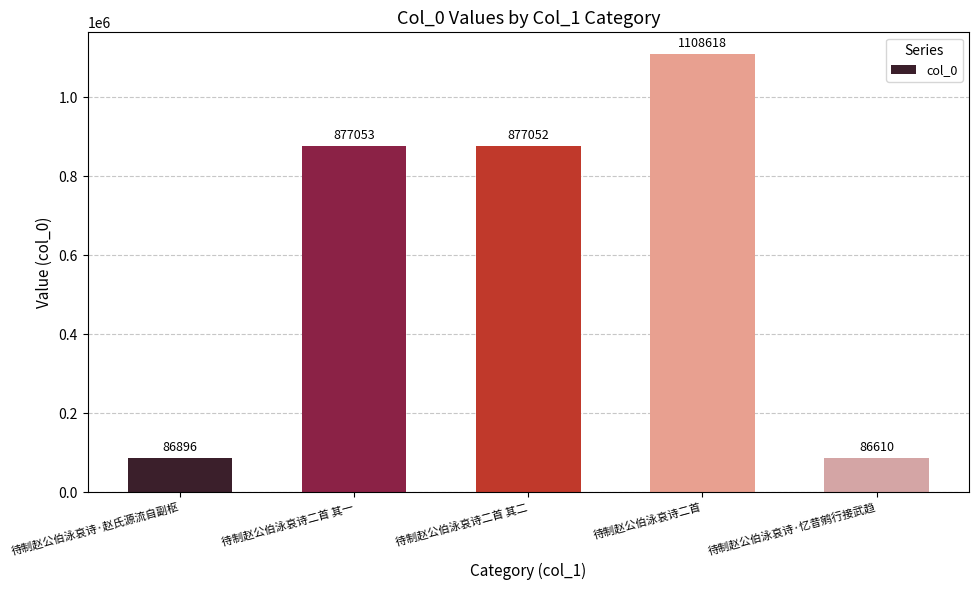

At which label does the data first exceed 877052?

待制赵公伯泳哀诗二首 其一